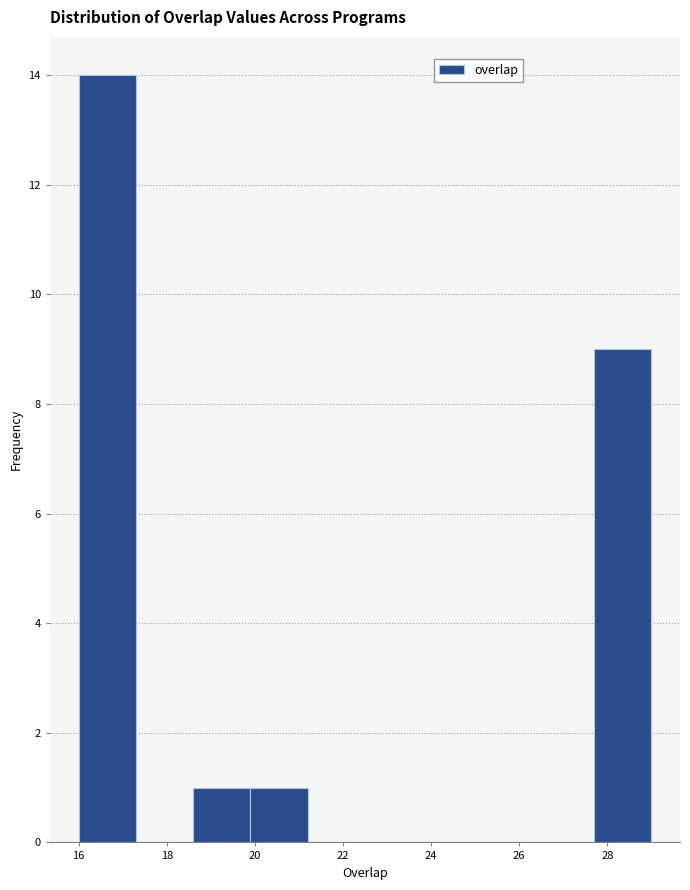

Reading left to right, list every bar in this chart as the range it spans on the x-axis followed by its height. Neither the bar edges nor the heights are printed on the chart, so give them approximately, as read against the axes.

16.0 to 17.3: 14
17.3 to 18.6: 0
18.6 to 19.9: 1
19.9 to 21.2: 1
21.2 to 22.5: 0
22.5 to 23.8: 0
23.8 to 25.1: 0
25.1 to 26.4: 0
26.4 to 27.7: 0
27.7 to 29.0: 9